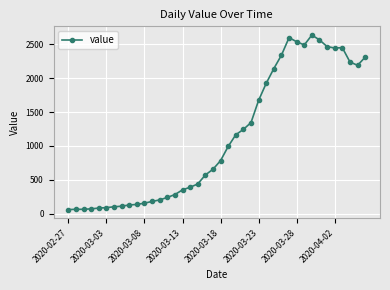

What is the greatest value displayed?

2638